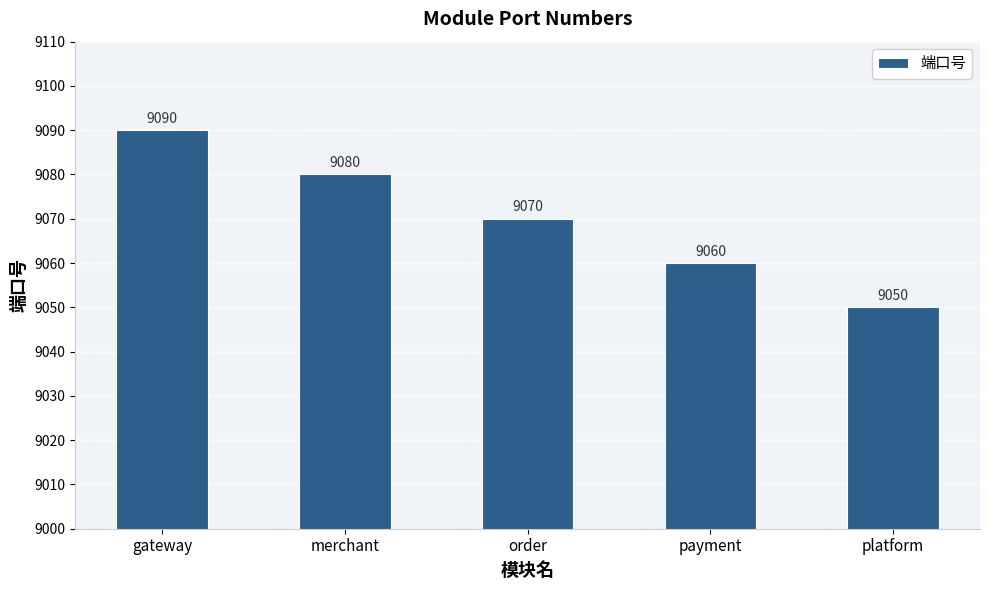

Approximately how many times larger is the value at platform compared to merchant?

1.0